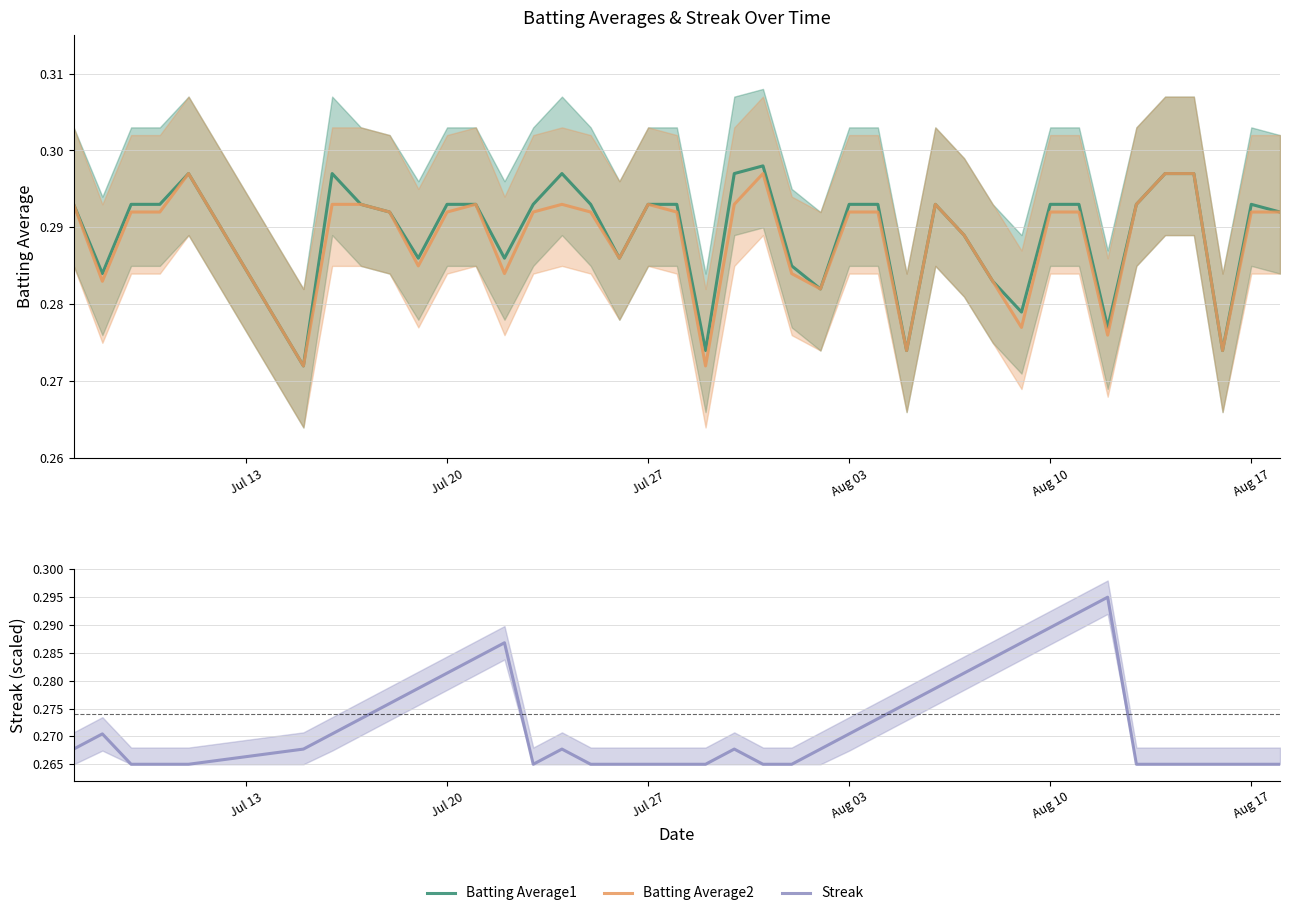

What is the sum of all Batting Average1 values?

11.6